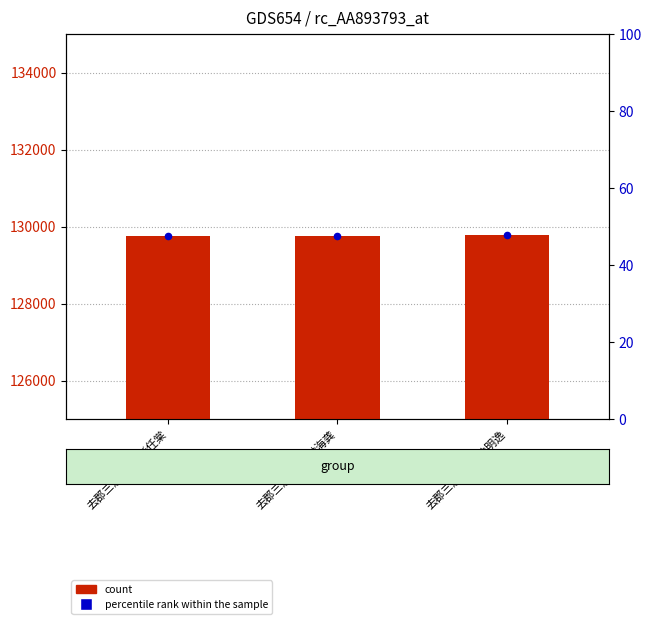

Which series has the widest spread of Y values?

count